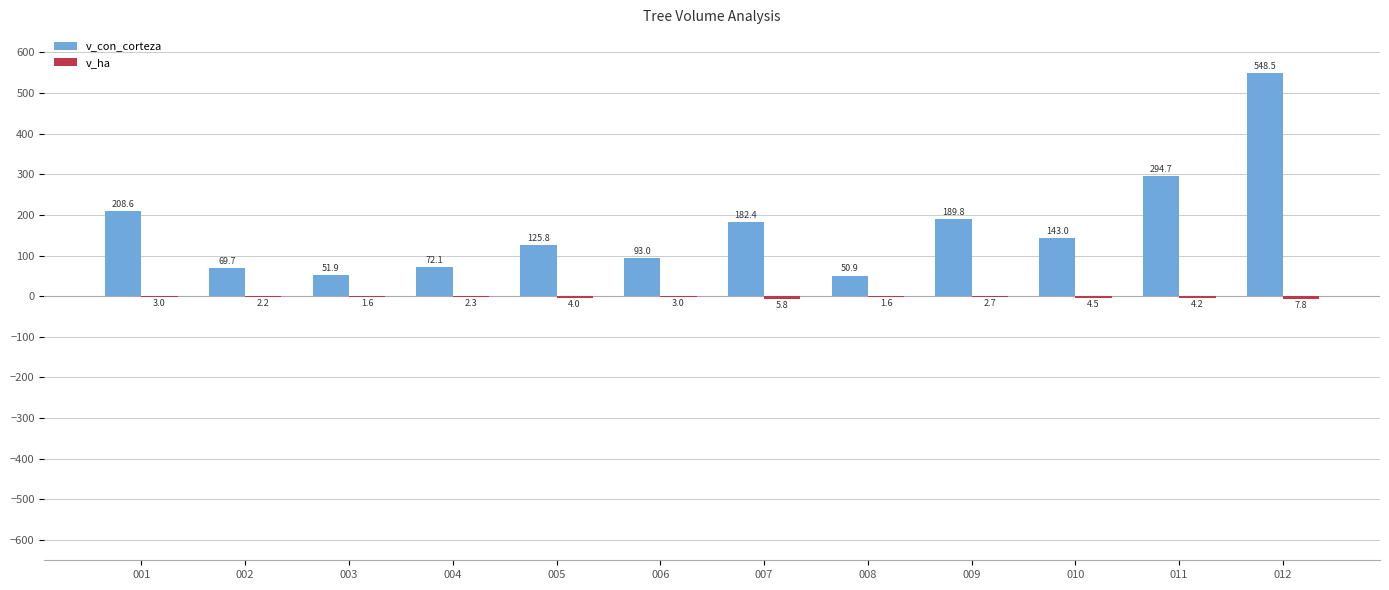

What is the sum of the v_con_corteza values at 010 and 007?

325.4